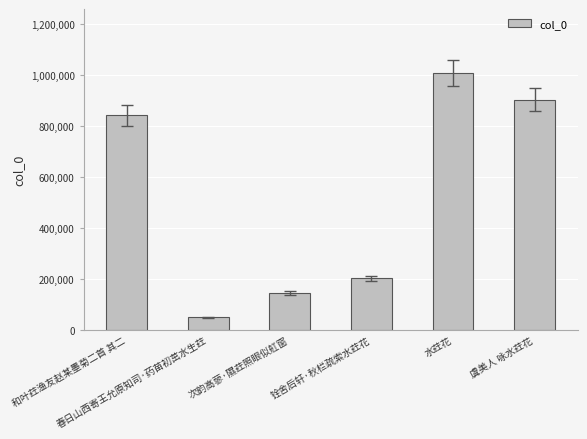

Count the number of data series in this chart.

1